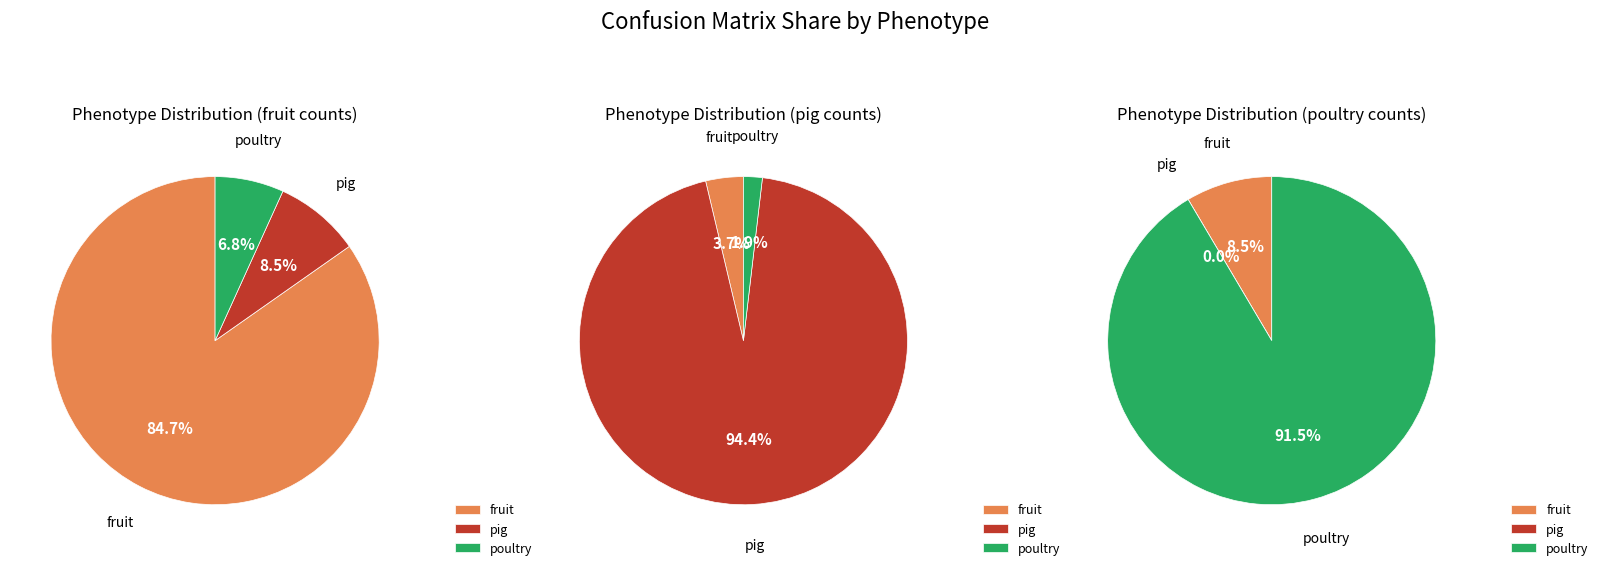

Is fruit the majority of the pie?

Yes